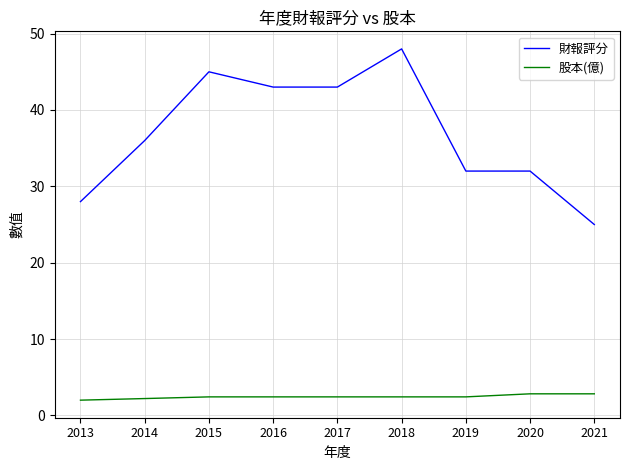

What is the difference between the 股本(億) values at 2021 and 2013?

0.8